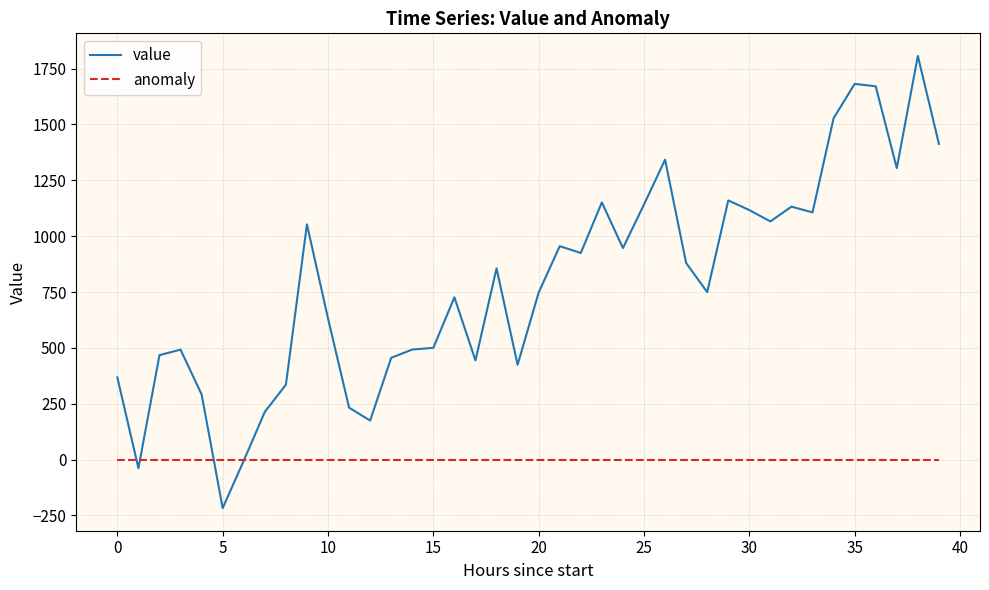

Which series has the widest spread of values?

value